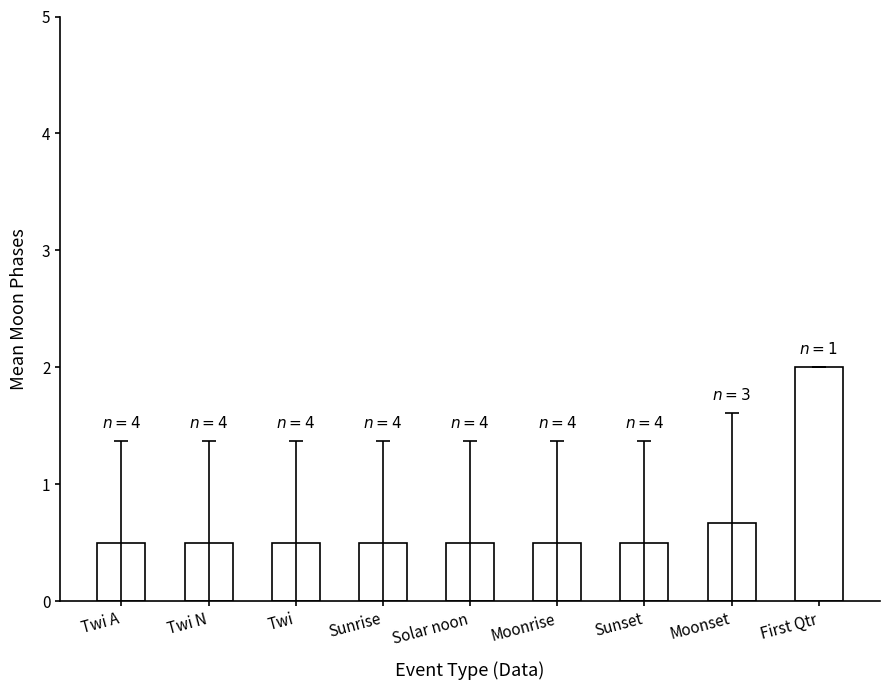

True or false: the data shows 0.5 at Solar noon.

True